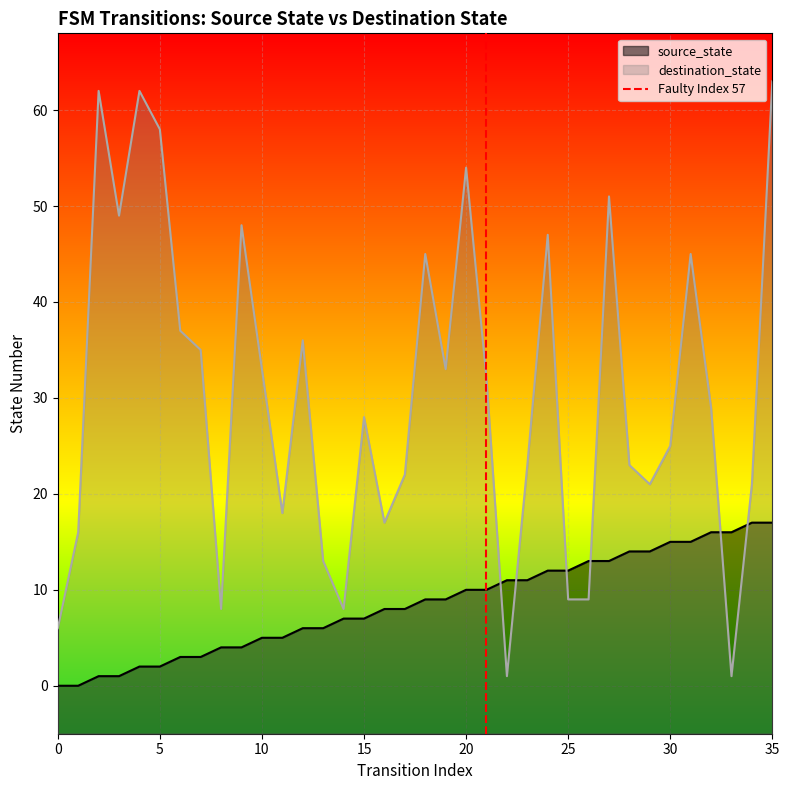

What is the maximum value for destination_state?

63